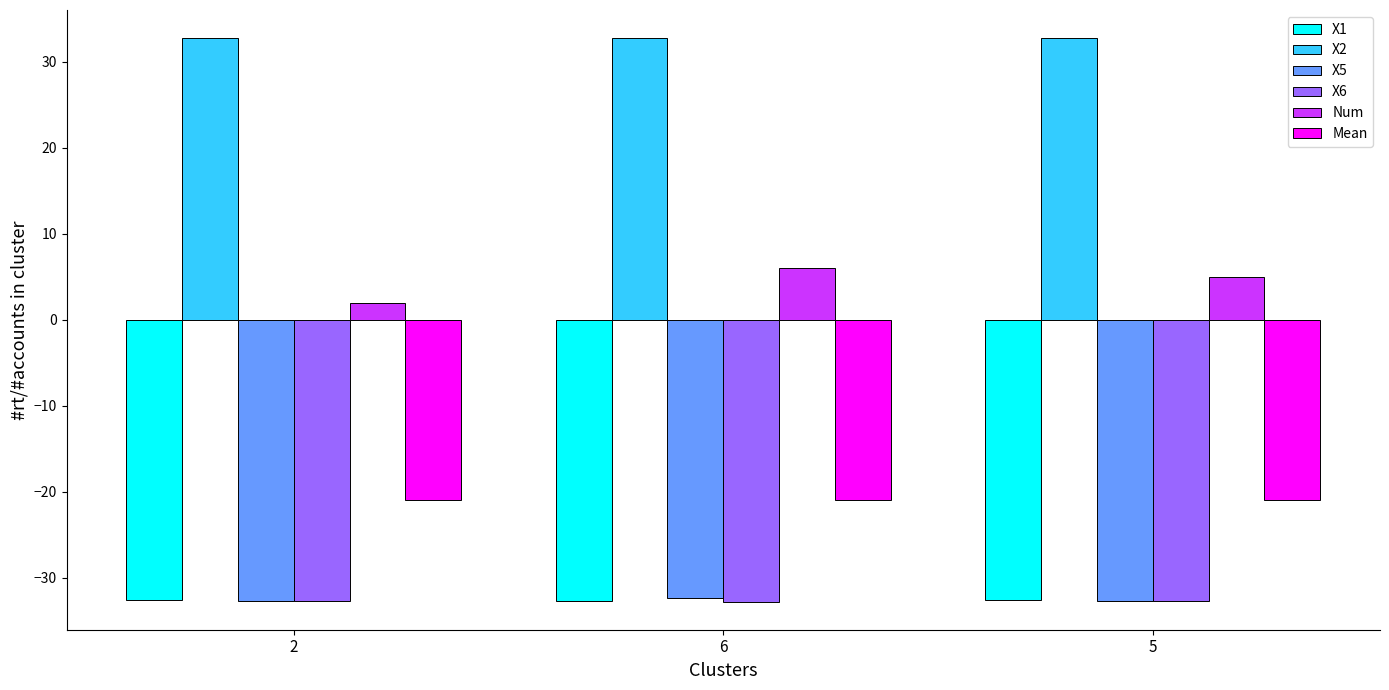

How many groups of bars are there?

3